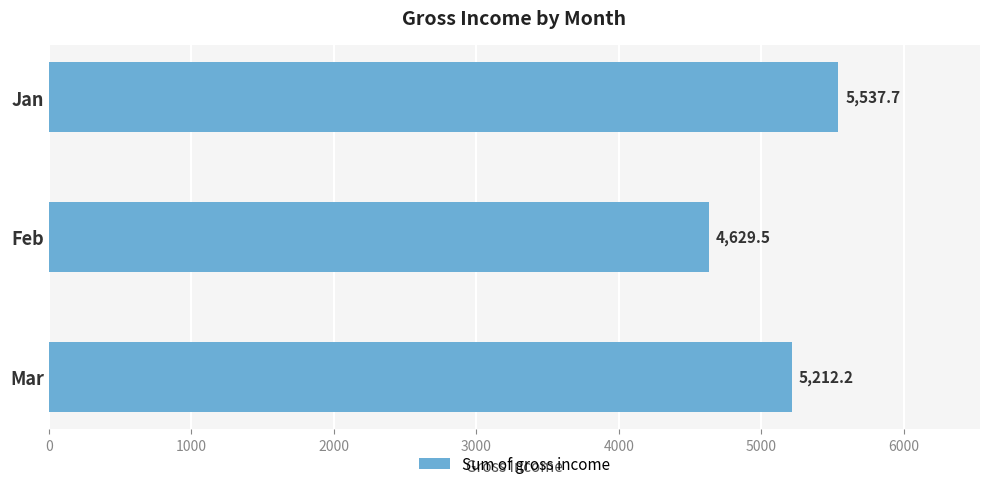

What is the minimum value shown in the chart?

4629.5